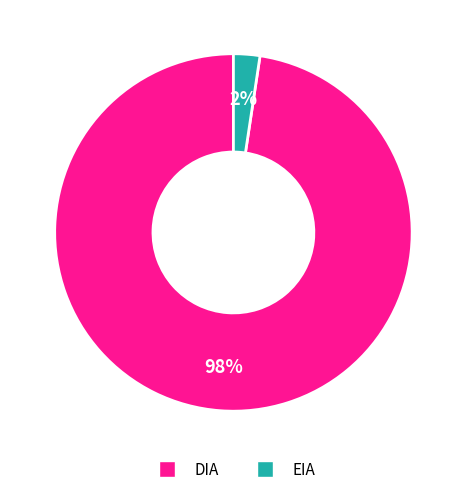

Which slice represents more than half of the pie?

DIA